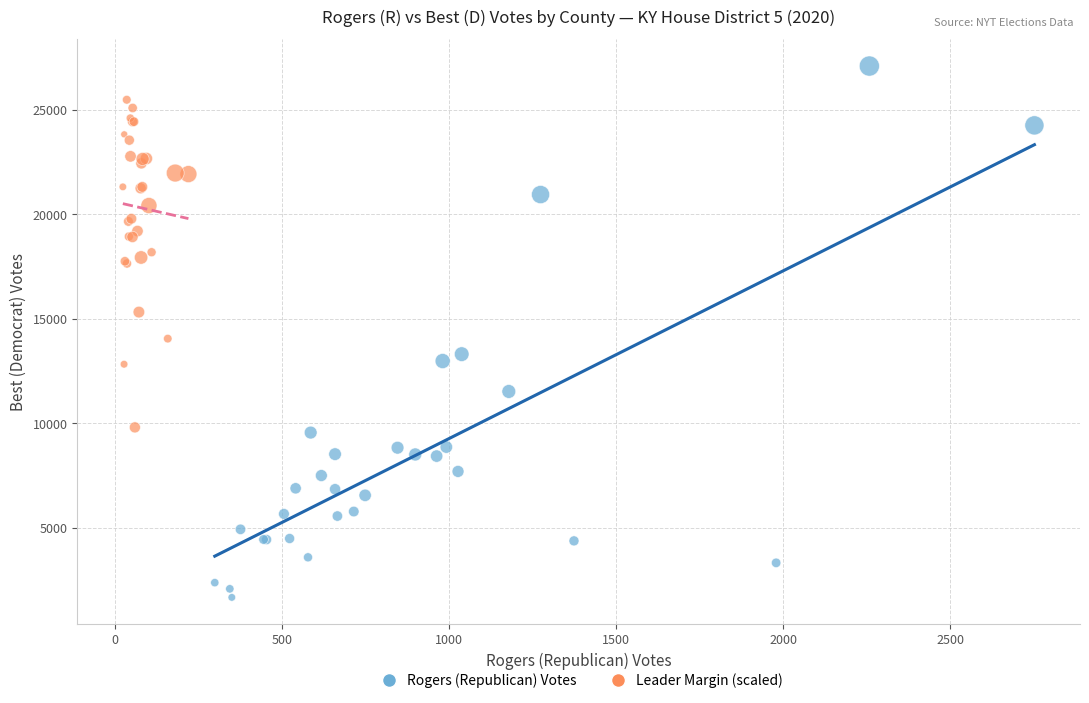

Which series reaches the minimum Y coordinate?

Rogers (Republican) Votes